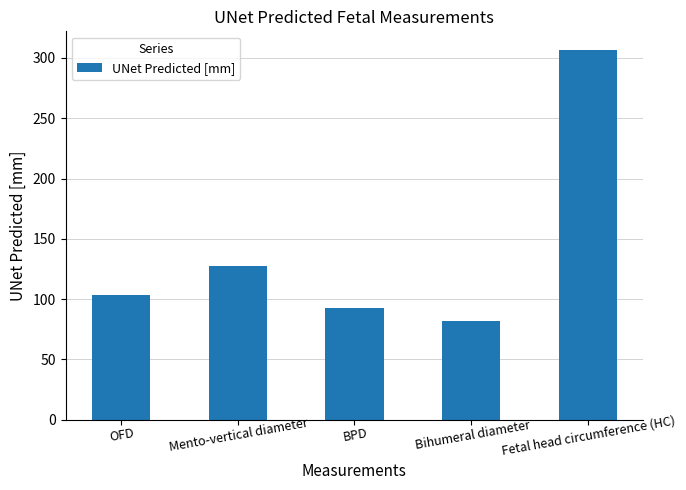

At which category does the chart reach its minimum across all series?

Bihumeral diameter